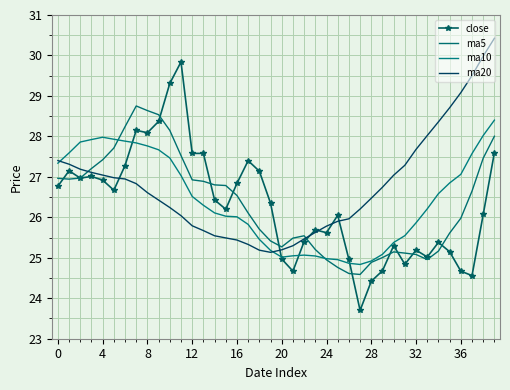

At which label does ma10 reach its peak?

39